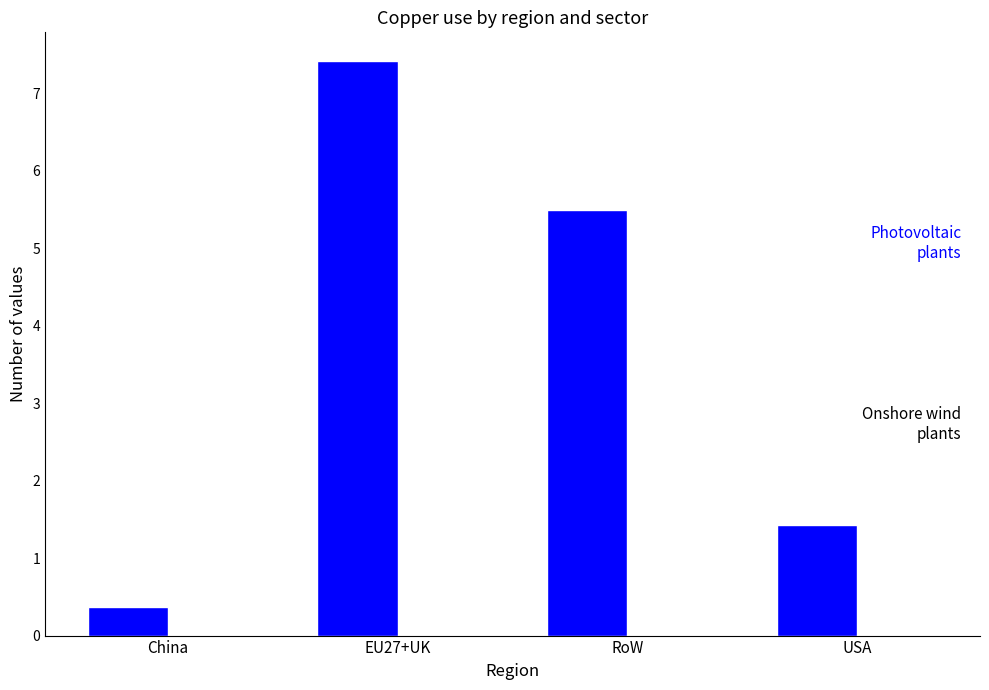

What is the greatest value displayed?

7.4